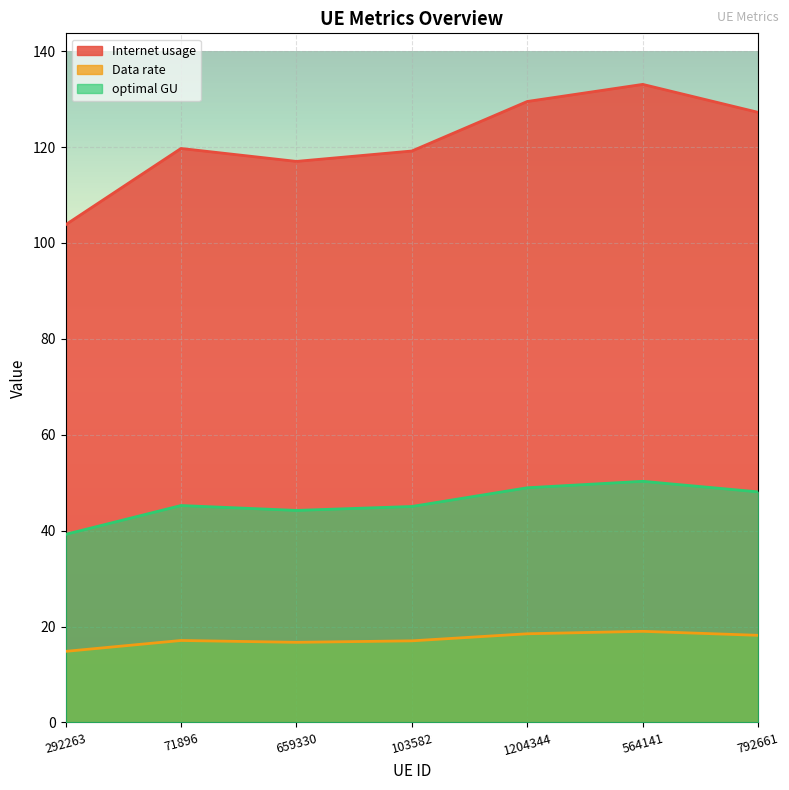

At which label does optimal GU reach its minimum?

292263